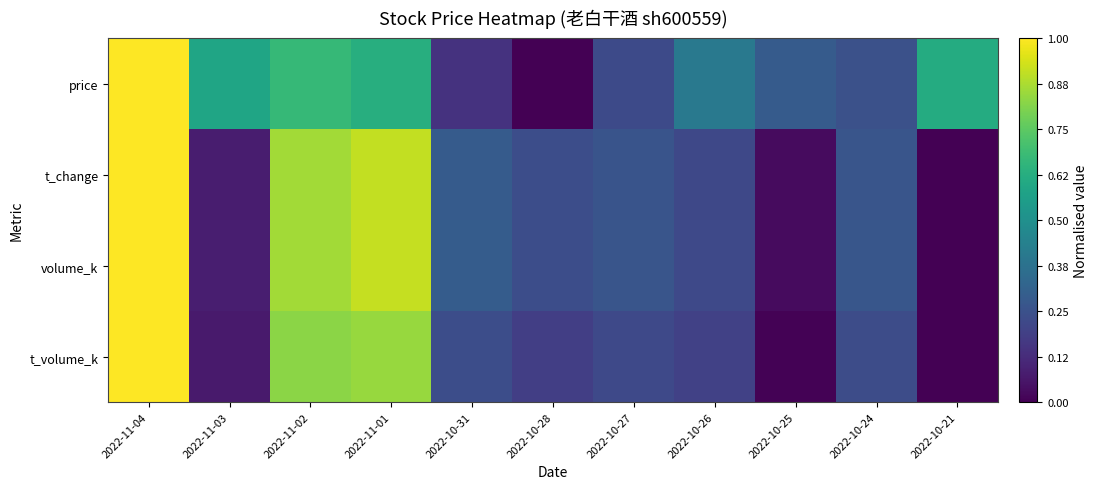

Which label corresponds to the largest value in the chart?

2022-11-04